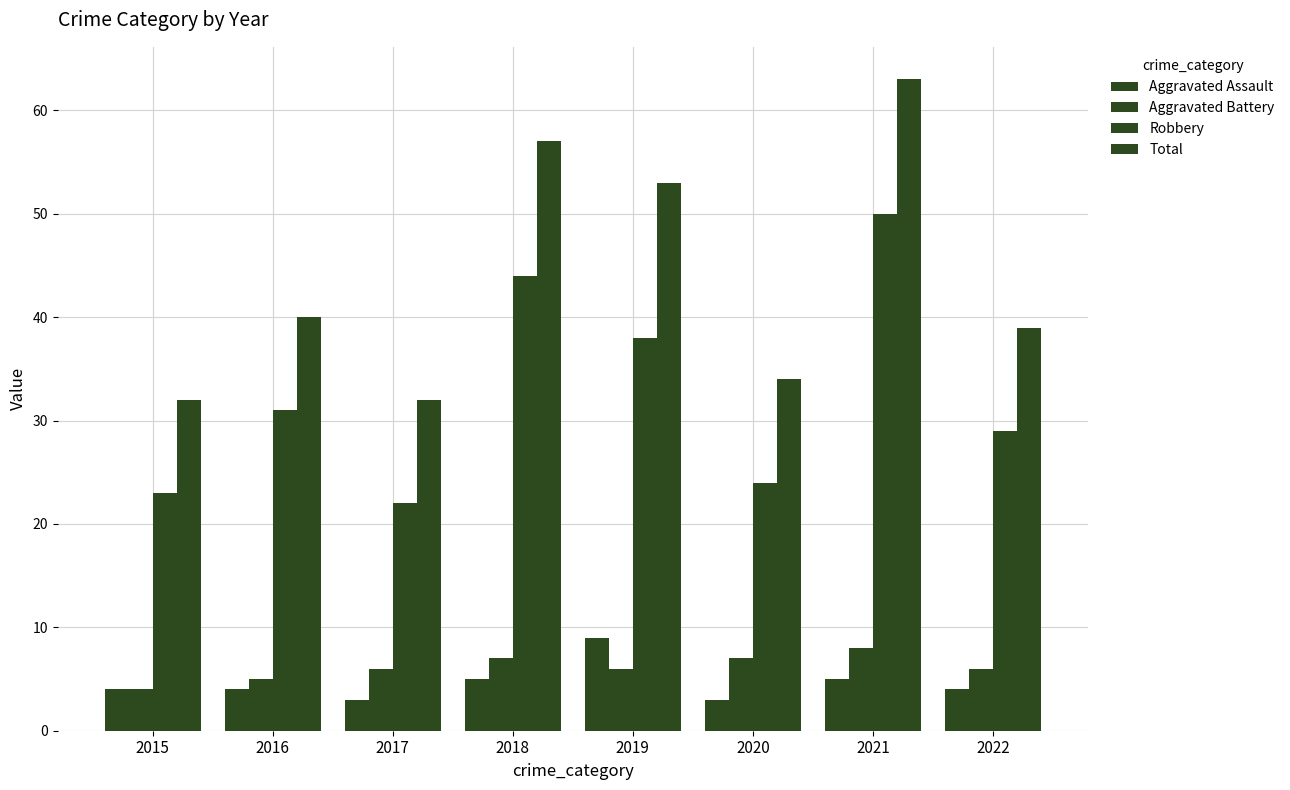

How many bars are there in total?

32